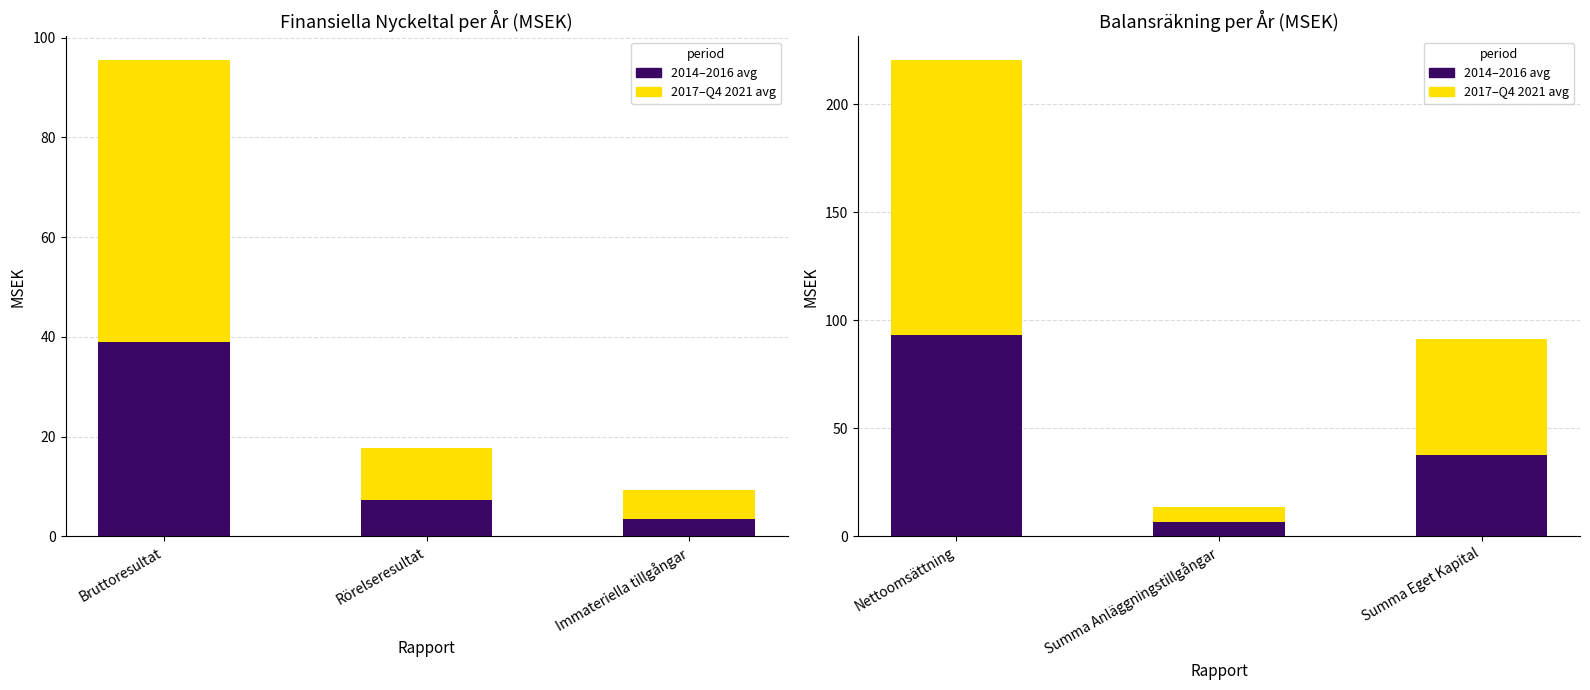

What position from the right is Bruttoresultat?

6